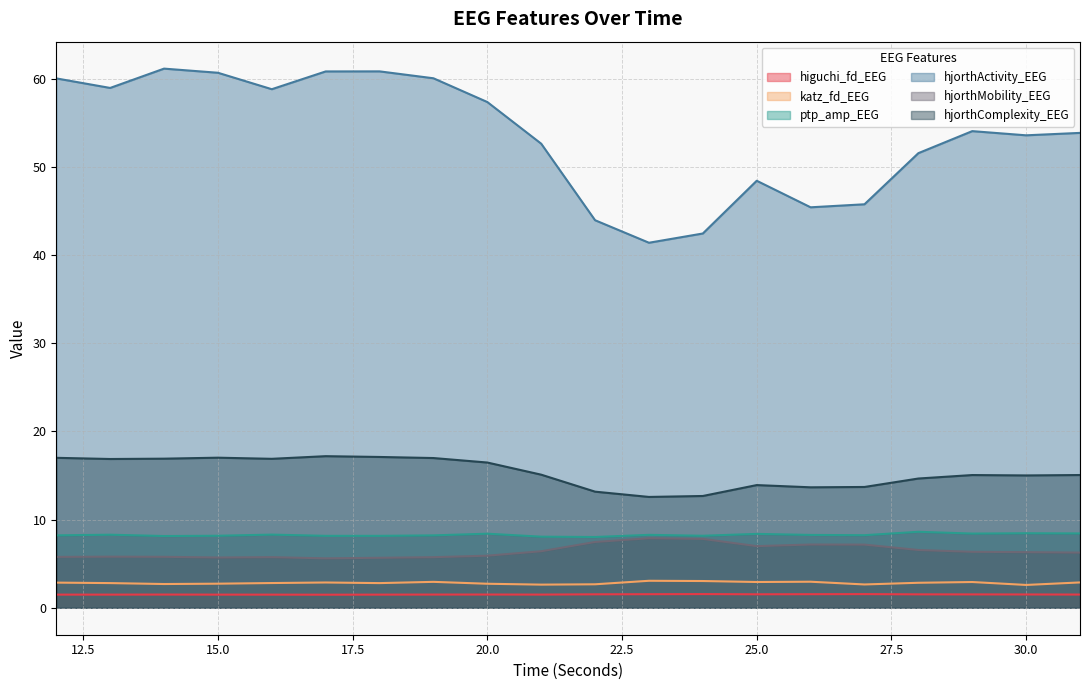

Reading right to left, transcribe all the data shown in this chart.

higuchi_fd_EEG: 1.5	1.5	1.5	1.5	1.5	1.5	1.5	1.6	1.5	1.5	1.5	1.5	1.5	1.5	1.5	1.5	1.5	1.5	1.5	1.5
katz_fd_EEG: 2.9	2.6	2.9	2.8	2.6	3.0	2.9	3.0	3.1	2.7	2.6	2.7	2.9	2.8	2.9	2.8	2.7	2.7	2.8	2.9
ptp_amp_EEG: 8.4	8.5	8.4	8.6	8.2	8.3	8.4	8.2	8.3	8.0	8.1	8.4	8.2	8.2	8.2	8.3	8.2	8.1	8.3	8.2
hjorthActivity_EEG: 53.9	53.6	54.1	51.6	45.8	45.4	48.4	42.5	41.4	44.0	52.7	57.4	60.1	60.9	60.8	58.8	60.7	61.2	59.0	60.1
hjorthMobility_EEG: 6.3	6.3	6.3	6.6	7.2	7.2	7.0	7.8	7.9	7.5	6.4	5.9	5.7	5.7	5.6	5.7	5.7	5.8	5.8	5.8
hjorthComplexity_EEG: 15.1	15.0	15.1	14.7	13.7	13.7	13.9	12.7	12.6	13.2	15.1	16.5	17.0	17.1	17.2	16.9	17.0	16.9	16.9	17.0